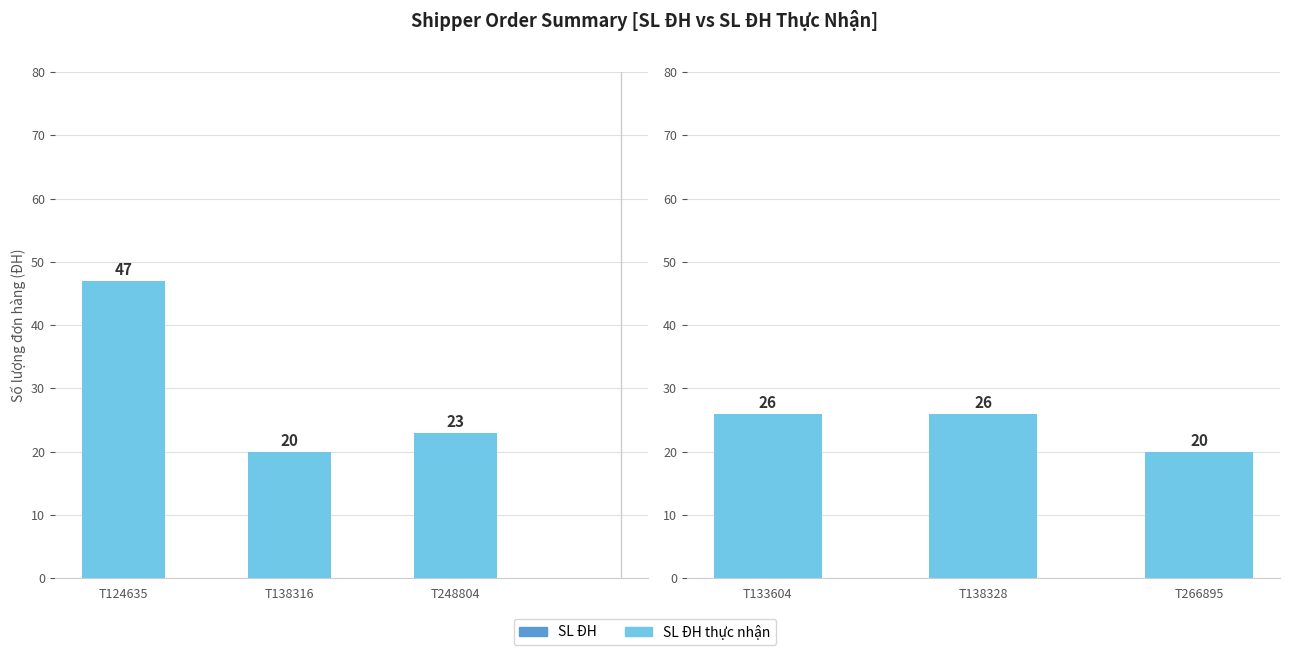

Rank the series by their maximum value, from highest to lowest.

SL ĐH, SL ĐH thực nhận